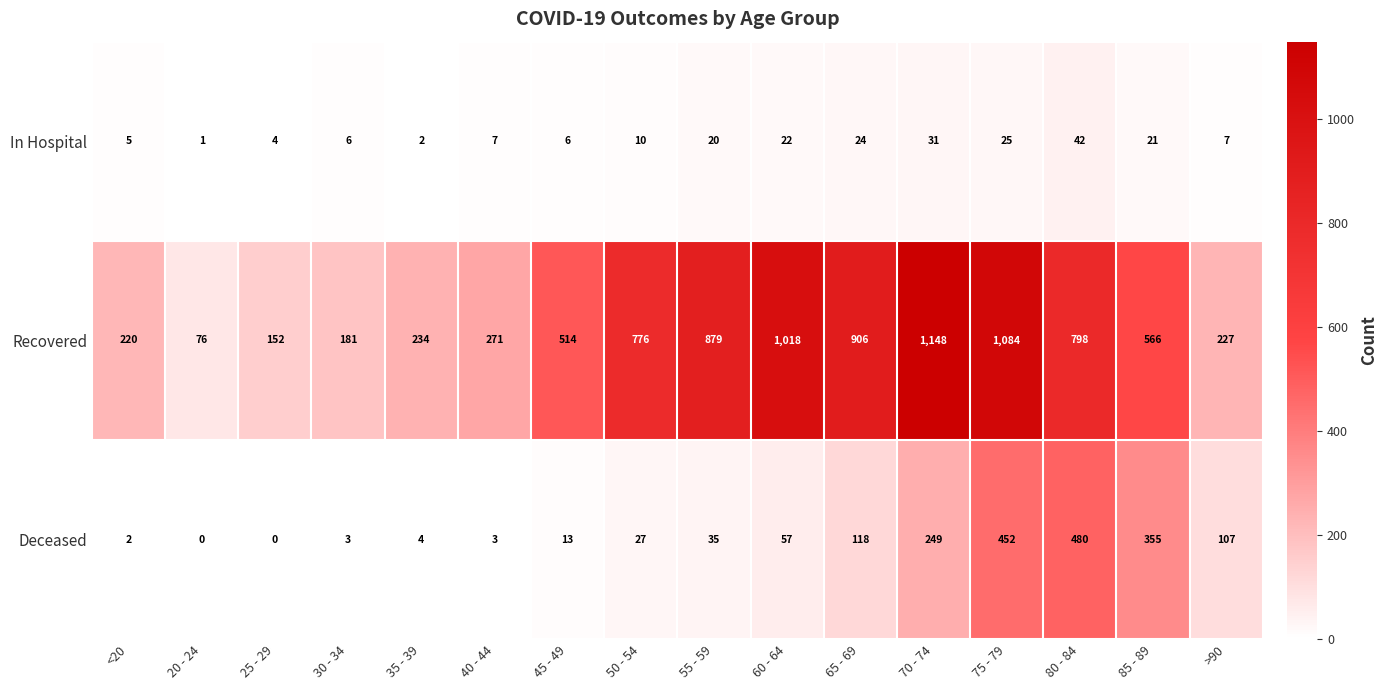

How many data points does each series have?

16